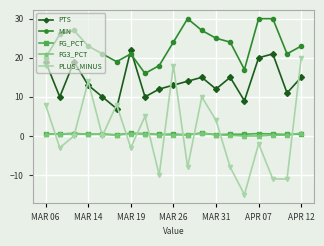

True or false: PTS has more than 1 points higher than both neighbors.

True